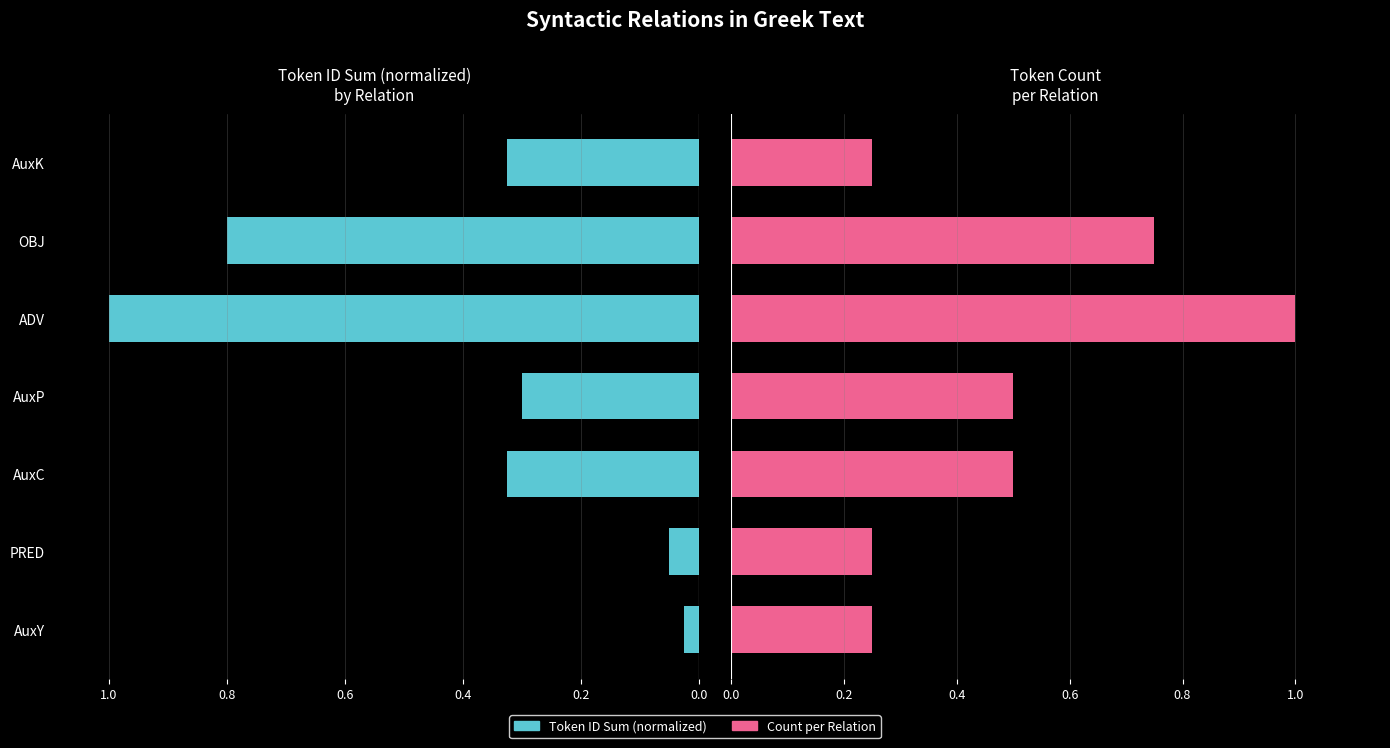

Which series has the largest total across all categories?

Count per Relation